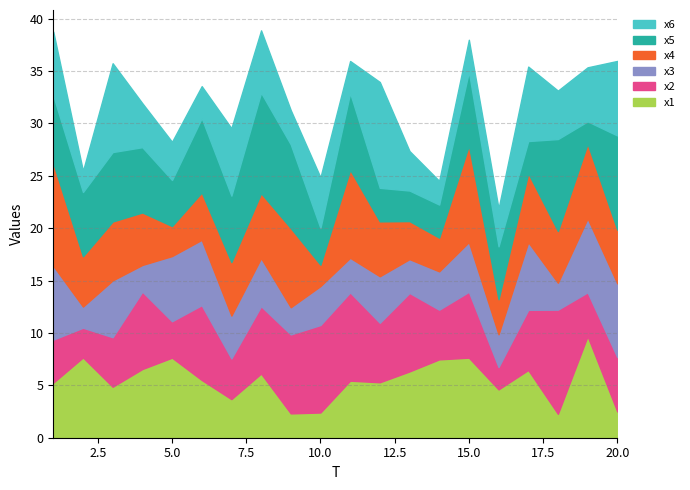

What is the difference between the highest and lowest values at 7?

2.8